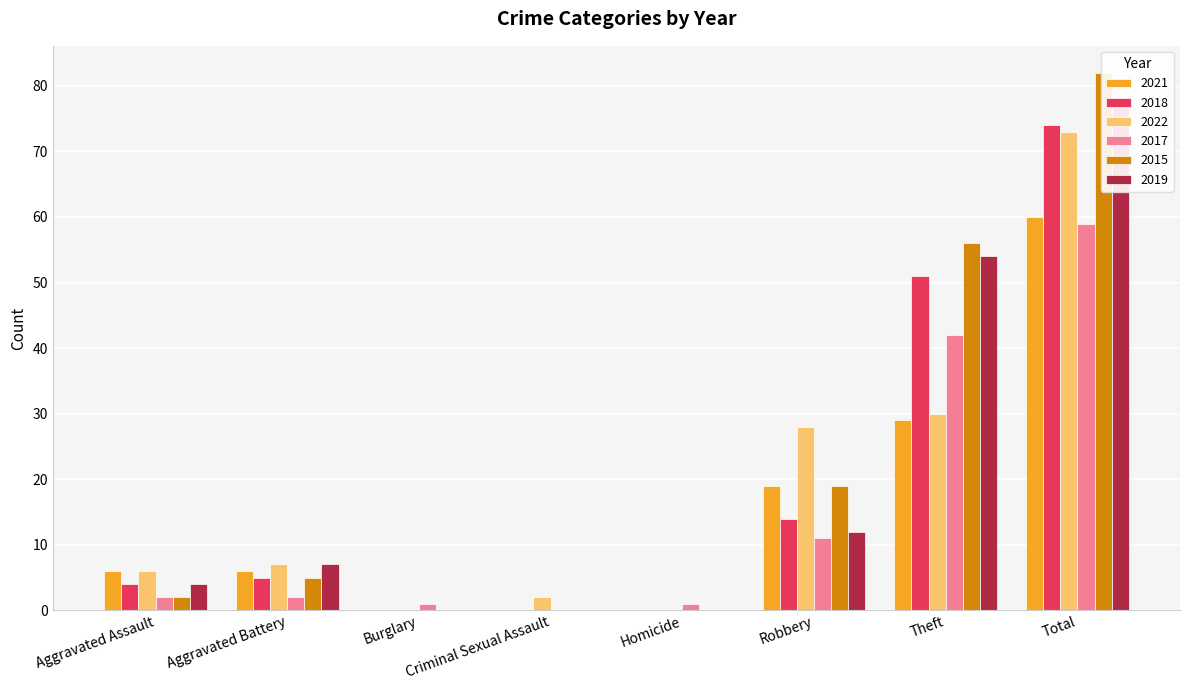

Which category has the highest value in the 2017 series?

Total